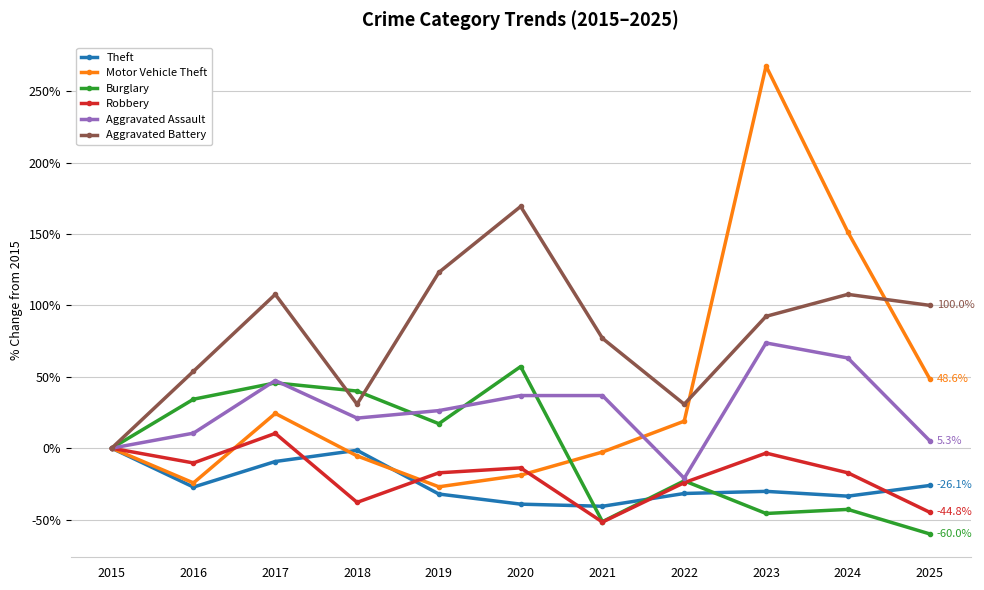

At which category is the sum across all series the highest?

2023